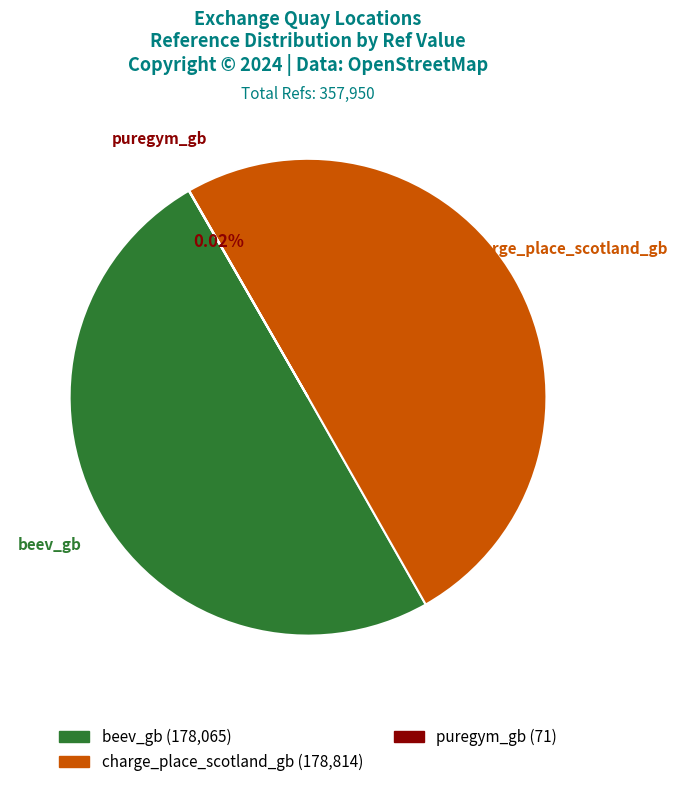

The puregym_gb slice represents 13% of the pie. True or false?

False